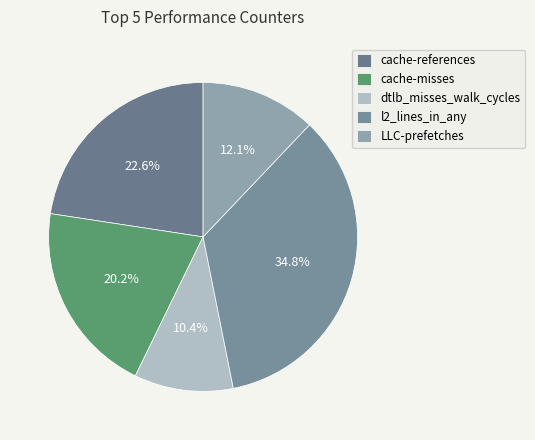

The cache-misses slice represents 13% of the pie. True or false?

False